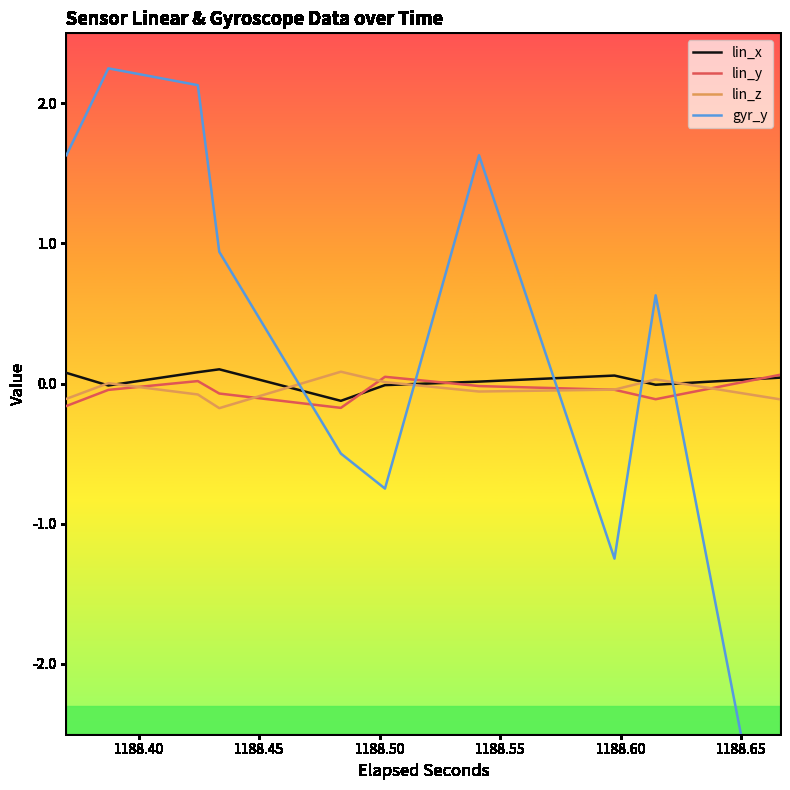

What are all the series names shown in the legend?

lin_x, lin_y, lin_z, gyr_y